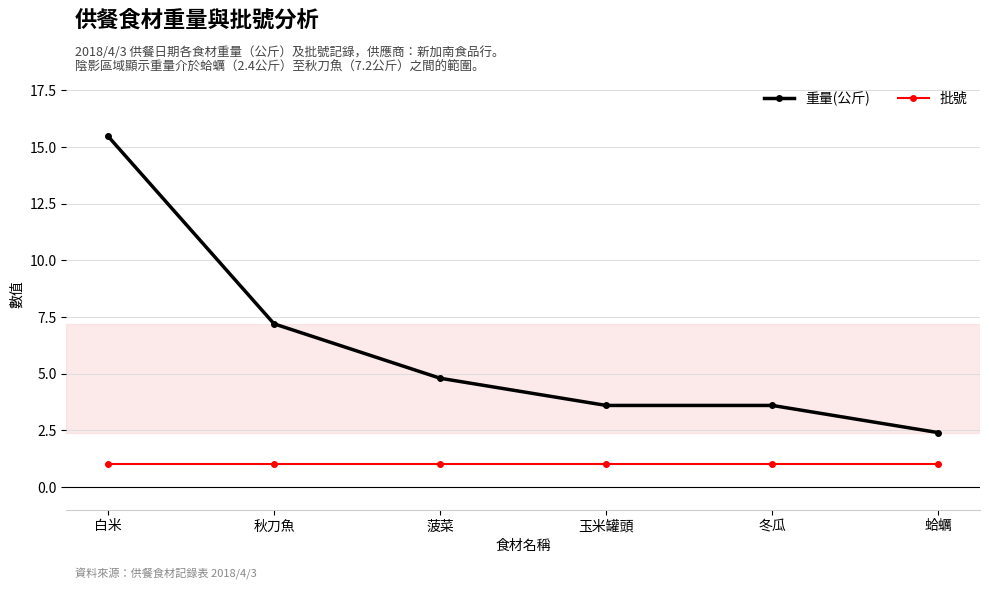

True or false: 重量(公斤) and 批號 cross at least once.

False